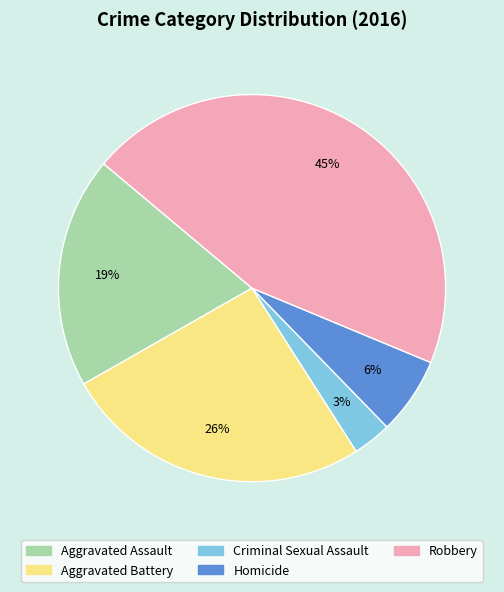

What is the ratio of the value at Homicide to the value at Criminal Sexual Assault?

2.0